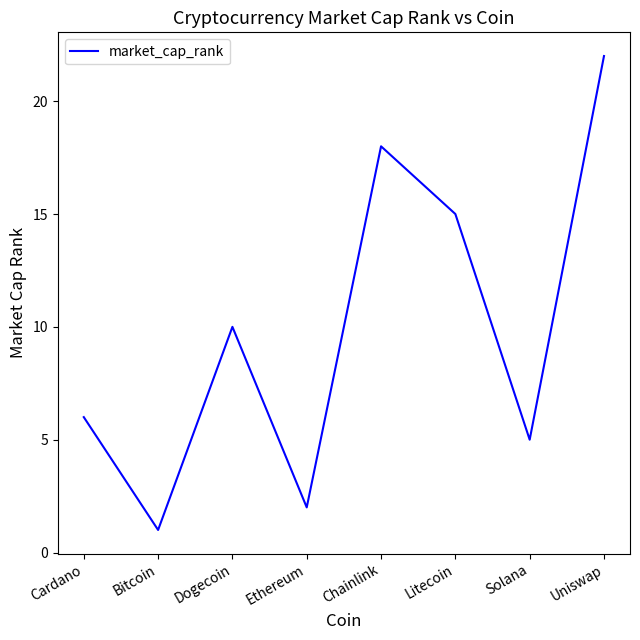

What is the greatest value displayed?

22